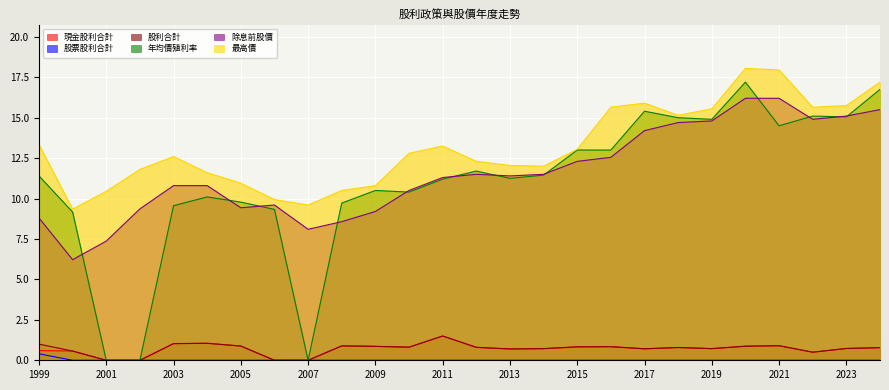

Reading right to left, transcribe all the data shown in this chart.

現金股利合計: 2024=0.8	2023=0.7	2022=0.5	2021=0.9	2020=0.9	2019=0.7	2018=0.8	2017=0.7	2016=0.8	2015=0.8	2014=0.7	2013=0.7	2012=0.8	2011=1.5	2010=0.8	2009=0.9	2008=0.9	2007=0.0	2006=0.0	2005=0.9	2004=1.1	2003=1.0	2002=0.0	2001=0.0	2000=0.6	1999=0.6
股票股利合計: 2024=0.0	2023=0.0	2022=0.0	2021=0.0	2020=0.0	2019=0.0	2018=0.0	2017=0.0	2016=0.0	2015=0.0	2014=0.0	2013=0.0	2012=0.0	2011=0.0	2010=0.0	2009=0.0	2008=0.0	2007=0.0	2006=0.0	2005=0.0	2004=0.0	2003=0.0	2002=0.0	2001=0.0	2000=0.0	1999=0.4
股利合計: 2024=0.8	2023=0.7	2022=0.5	2021=0.9	2020=0.9	2019=0.7	2018=0.8	2017=0.7	2016=0.8	2015=0.8	2014=0.7	2013=0.7	2012=0.8	2011=1.5	2010=0.8	2009=0.9	2008=0.9	2007=0.0	2006=0.0	2005=0.9	2004=1.1	2003=1.0	2002=0.0	2001=0.0	2000=0.6	1999=1.0
年均價殖利率: 2024=16.8	2023=15.1	2022=15.1	2021=14.5	2020=17.2	2019=14.9	2018=15.0	2017=15.4	2016=13.0	2015=13.0	2014=11.4	2013=11.2	2012=11.7	2011=11.2	2010=10.4	2009=10.5	2008=9.7	2007=0.0	2006=9.3	2005=9.8	2004=10.1	2003=9.6	2002=0.0	2001=0.0	2000=9.2	1999=11.4
除息前股價: 2024=15.5	2023=15.1	2022=14.9	2021=16.2	2020=16.2	2019=14.8	2018=14.7	2017=14.2	2016=12.6	2015=12.3	2014=11.5	2013=11.4	2012=11.5	2011=11.3	2010=10.5	2009=9.2	2008=8.6	2007=8.1	2006=9.6	2005=9.4	2004=10.8	2003=10.8	2002=9.4	2001=7.4	2000=6.2	1999=8.8
最高價: 2024=17.2	2023=15.8	2022=15.7	2021=17.9	2020=18.1	2019=15.6	2018=15.2	2017=15.9	2016=15.7	2015=13.1	2014=12.0	2013=12.1	2012=12.3	2011=13.2	2010=12.8	2009=10.8	2008=10.5	2007=9.6	2006=9.9	2005=10.9	2004=11.6	2003=12.6	2002=11.8	2001=10.4	2000=9.3	1999=13.3